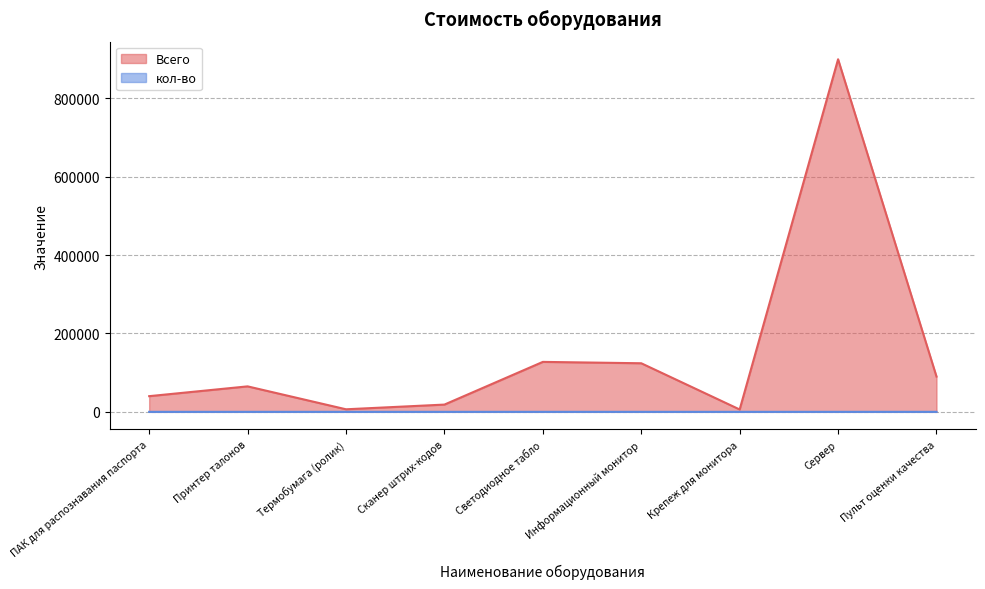

True or false: Всего and кол-во cross at least once.

False